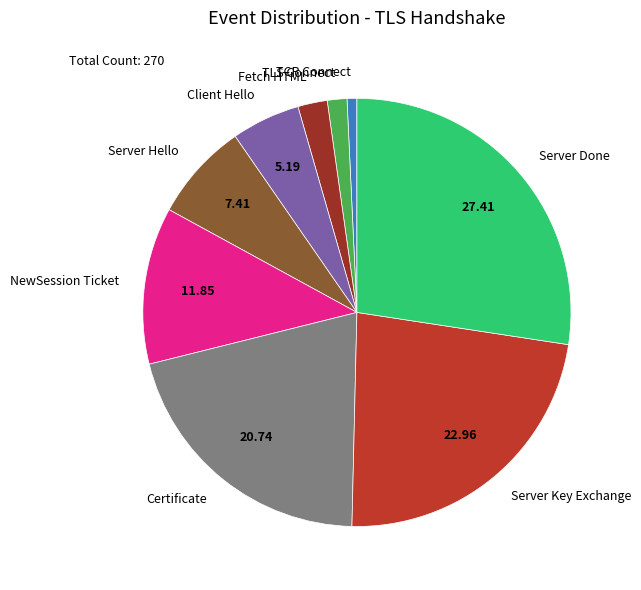

Do Server Hello and NewSession Ticket together represent more than half of the pie?

No